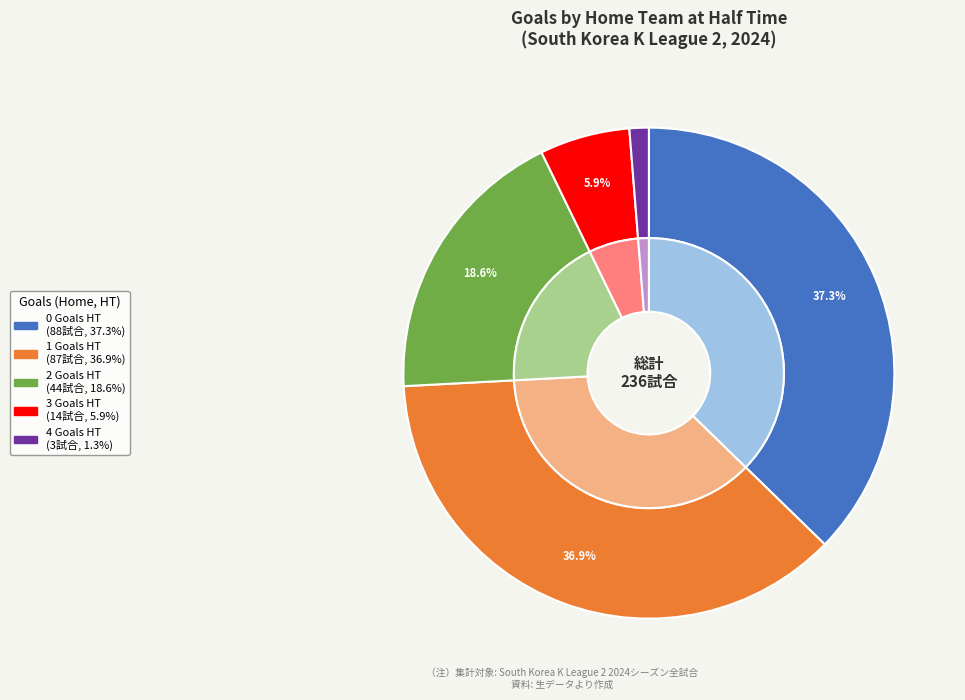

Is it true that 1 is 49% of the pie?

False